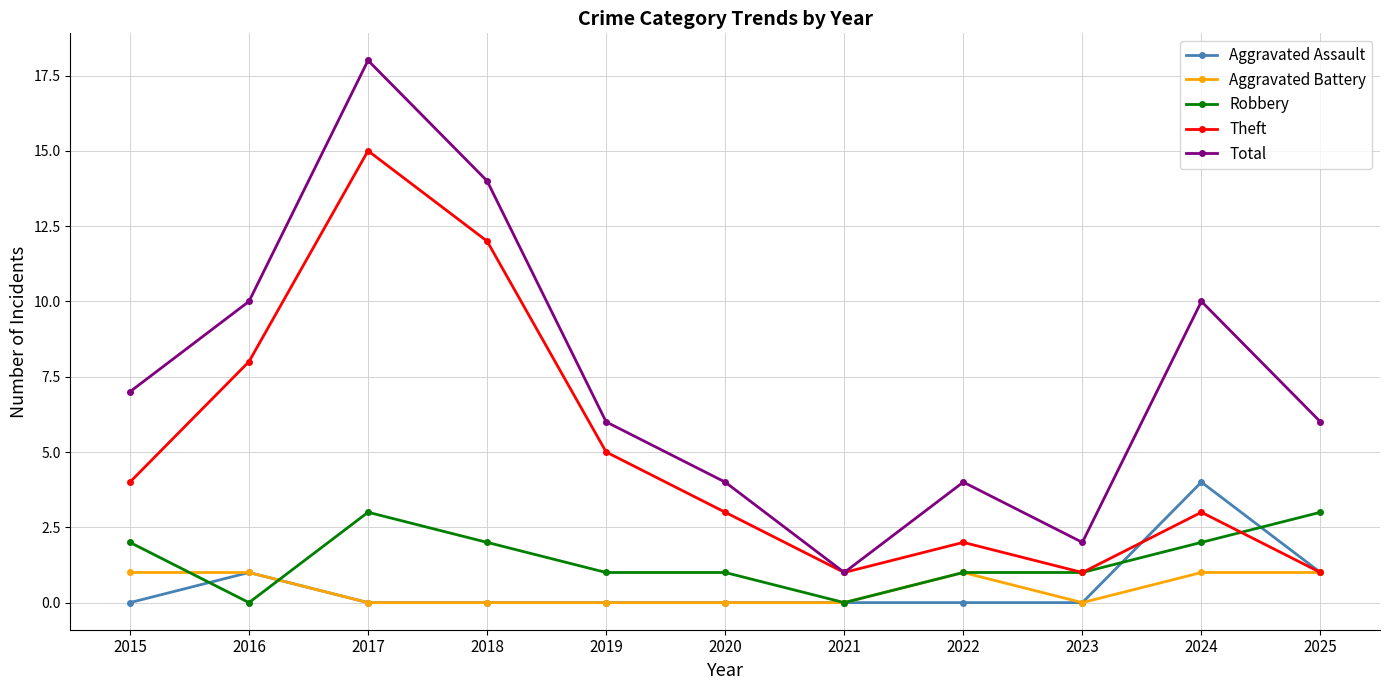

What are all the series names shown in the legend?

Aggravated Assault, Aggravated Battery, Robbery, Theft, Total